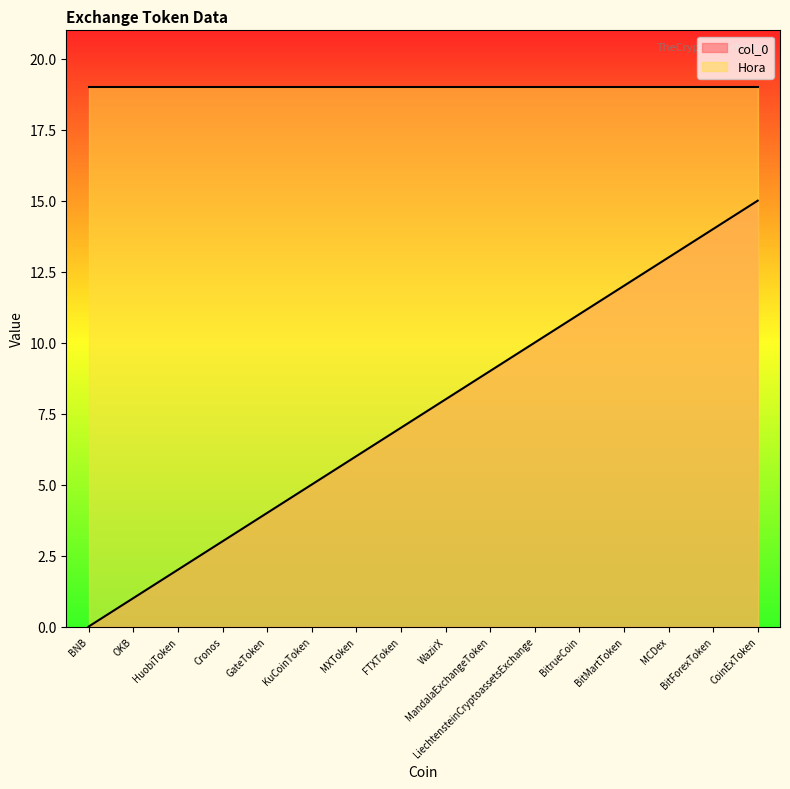

True or false: the data has more than 0 interior local peaks.

False